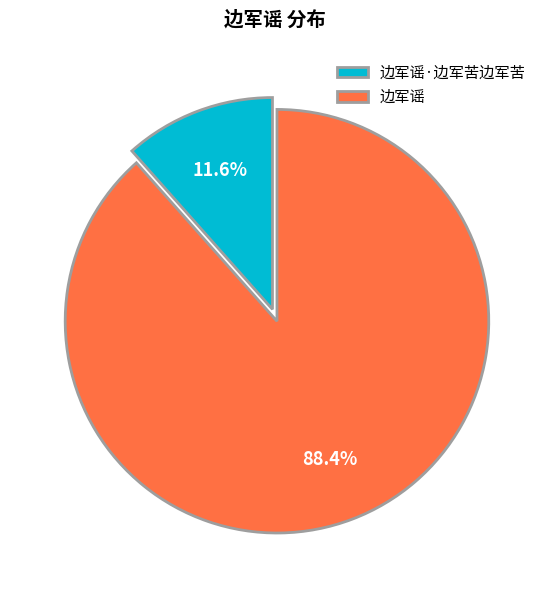

How many slices are in this pie chart?

2